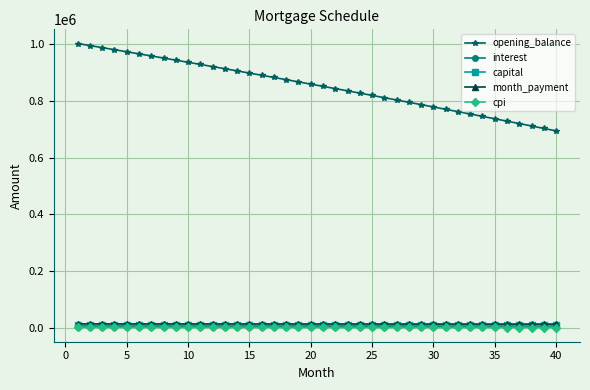

True or false: capital and opening_balance cross at least once.

False